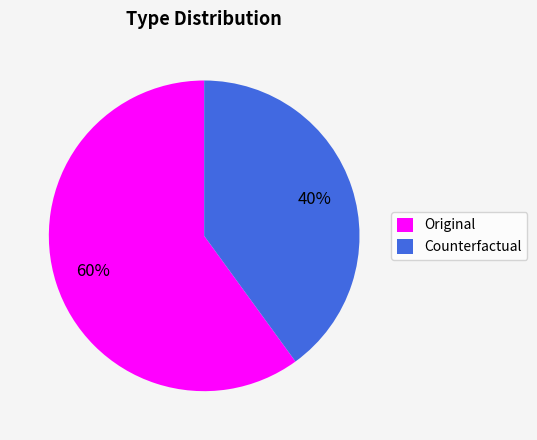

True or false: Original accounts for 60% of the total.

True